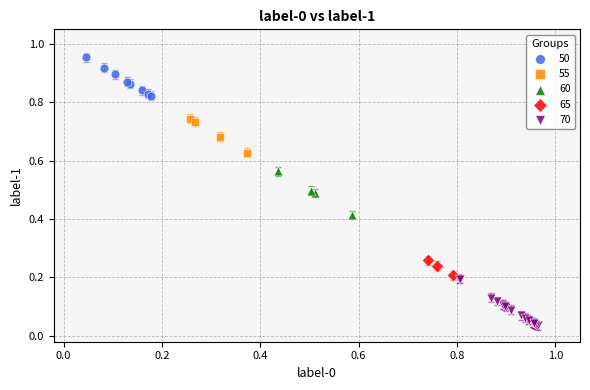

Which series reaches the maximum Y coordinate?

50